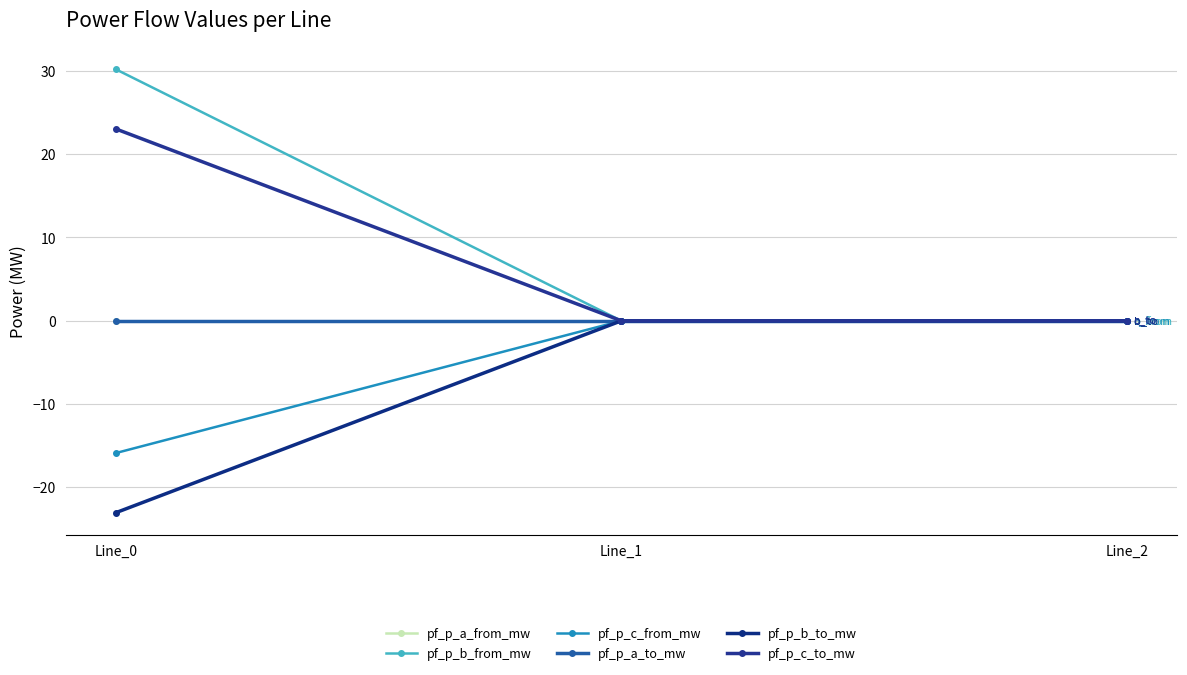

Is this an area chart (filled region under the line)?

No